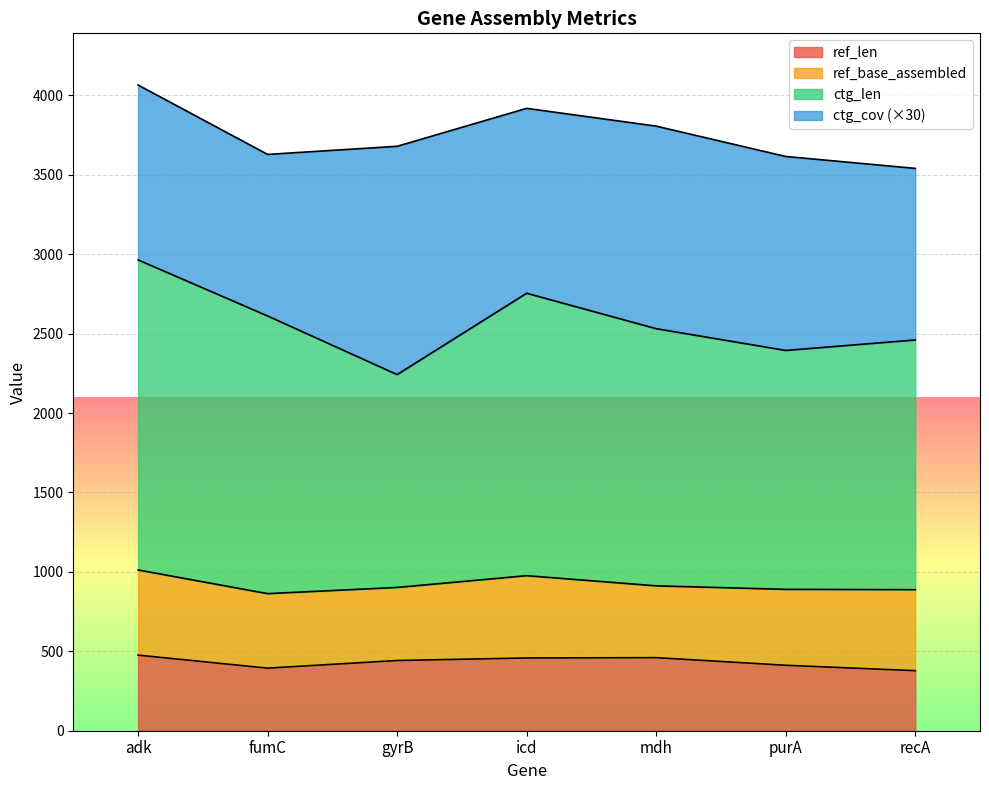

The ref_len series shows 534 at recA. True or false?

False